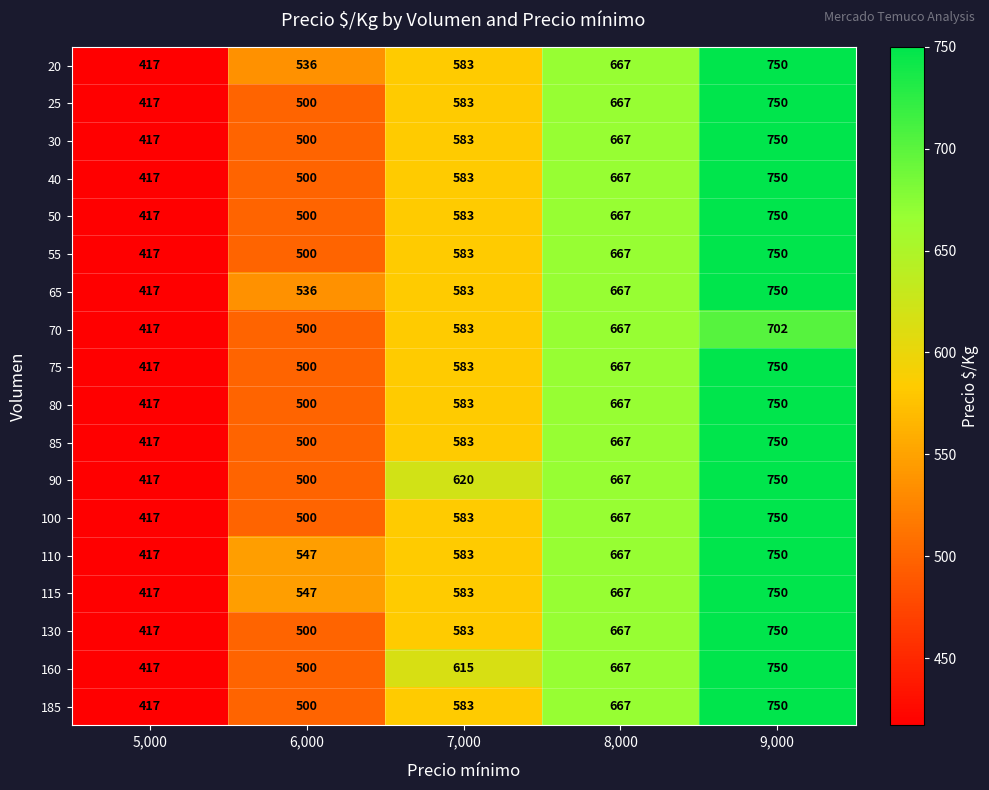

What is the greatest value displayed?

750